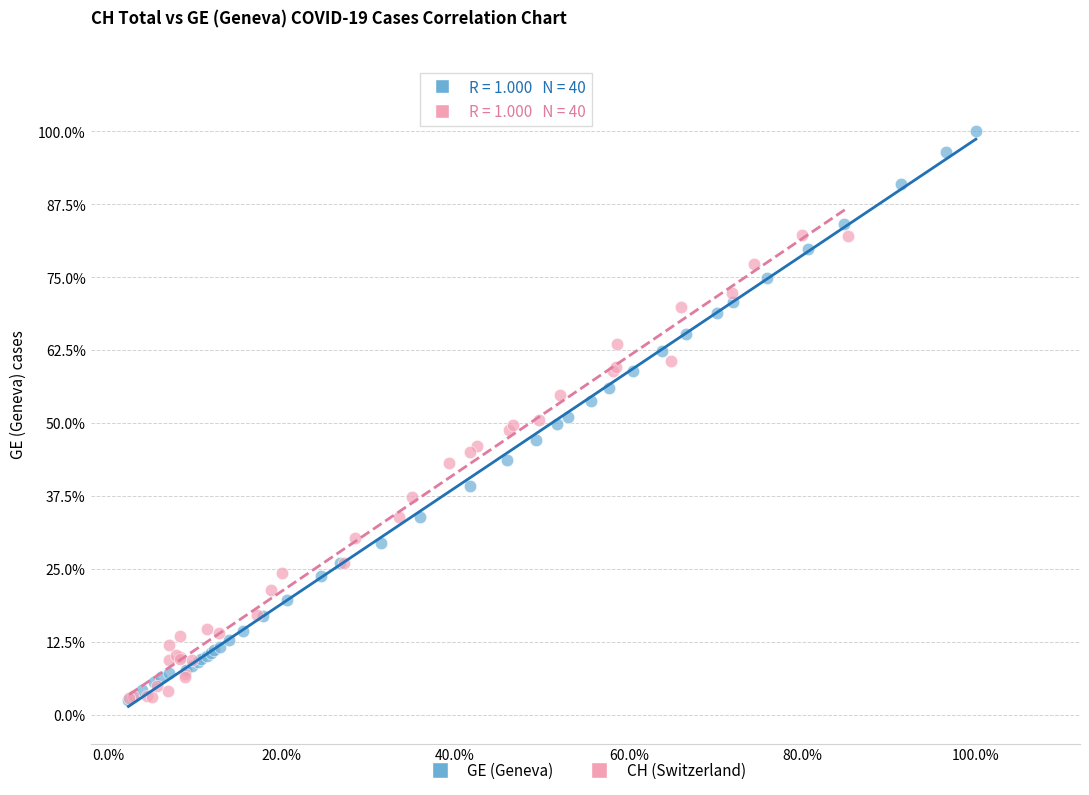

Which series reaches the maximum Y coordinate?

GE (Geneva)